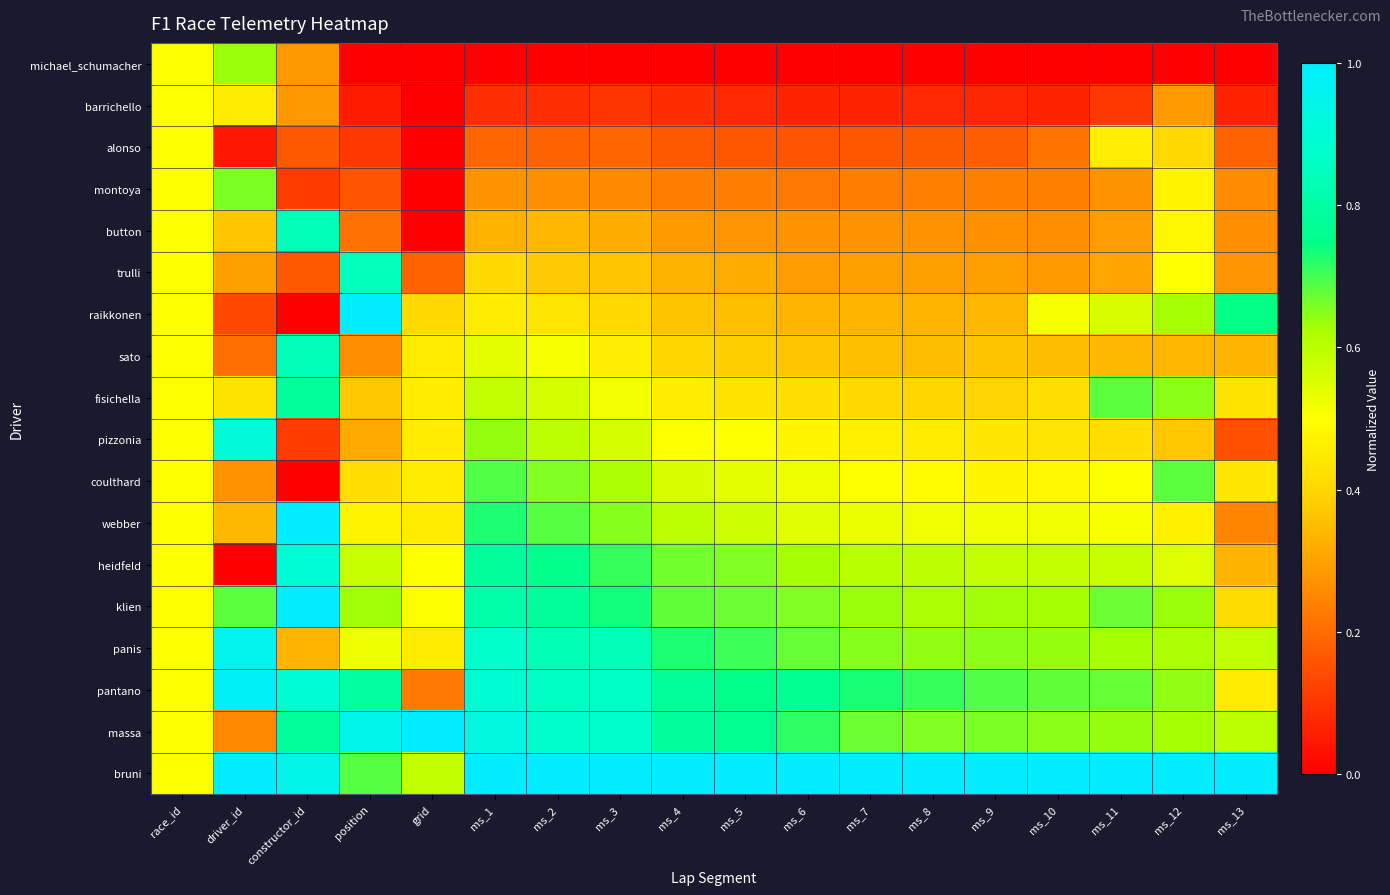

Reading right to left, what are all the values shown in this chart?

michael_schumacher: ms_13=0.0	ms_12=0.0	ms_11=0.0	ms_10=0.0	ms_9=0.0	ms_8=0.0	ms_7=0.0	ms_6=0.0	ms_5=0.0	ms_4=0.0	ms_3=0.0	ms_2=0.0	ms_1=0.0	grid=0.0	position=0.0	constructor_id=0.3	driver_id=0.6	race_id=0.5
barrichello: ms_13=0.1	ms_12=0.3	ms_11=0.1	ms_10=0.1	ms_9=0.1	ms_8=0.1	ms_7=0.1	ms_6=0.1	ms_5=0.1	ms_4=0.1	ms_3=0.1	ms_2=0.1	ms_1=0.1	grid=0.0	position=0.1	constructor_id=0.3	driver_id=0.5	race_id=0.5
alonso: ms_13=0.2	ms_12=0.4	ms_11=0.5	ms_10=0.2	ms_9=0.2	ms_8=0.2	ms_7=0.2	ms_6=0.2	ms_5=0.2	ms_4=0.2	ms_3=0.2	ms_2=0.2	ms_1=0.2	grid=0.0	position=0.1	constructor_id=0.2	driver_id=0.0	race_id=0.5
montoya: ms_13=0.3	ms_12=0.5	ms_11=0.3	ms_10=0.2	ms_9=0.2	ms_8=0.2	ms_7=0.2	ms_6=0.2	ms_5=0.2	ms_4=0.2	ms_3=0.3	ms_2=0.3	ms_1=0.3	grid=0.0	position=0.2	constructor_id=0.1	driver_id=0.7	race_id=0.5
button: ms_13=0.3	ms_12=0.5	ms_11=0.3	ms_10=0.3	ms_9=0.3	ms_8=0.3	ms_7=0.3	ms_6=0.3	ms_5=0.3	ms_4=0.3	ms_3=0.3	ms_2=0.3	ms_1=0.3	grid=0.0	position=0.2	constructor_id=0.8	driver_id=0.4	race_id=0.5
trulli: ms_13=0.3	ms_12=0.5	ms_11=0.3	ms_10=0.3	ms_9=0.3	ms_8=0.3	ms_7=0.3	ms_6=0.3	ms_5=0.3	ms_4=0.3	ms_3=0.4	ms_2=0.4	ms_1=0.4	grid=0.2	position=0.8	constructor_id=0.2	driver_id=0.3	race_id=0.5
raikkonen: ms_13=0.7	ms_12=0.6	ms_11=0.6	ms_10=0.5	ms_9=0.3	ms_8=0.3	ms_7=0.3	ms_6=0.3	ms_5=0.4	ms_4=0.4	ms_3=0.4	ms_2=0.4	ms_1=0.5	grid=0.4	position=1.0	constructor_id=0.0	driver_id=0.1	race_id=0.5
sato: ms_13=0.3	ms_12=0.3	ms_11=0.3	ms_10=0.4	ms_9=0.4	ms_8=0.4	ms_7=0.4	ms_6=0.4	ms_5=0.4	ms_4=0.4	ms_3=0.5	ms_2=0.5	ms_1=0.5	grid=0.5	position=0.3	constructor_id=0.8	driver_id=0.2	race_id=0.5
fisichella: ms_13=0.4	ms_12=0.6	ms_11=0.7	ms_10=0.4	ms_9=0.4	ms_8=0.4	ms_7=0.4	ms_6=0.4	ms_5=0.4	ms_4=0.5	ms_3=0.5	ms_2=0.6	ms_1=0.6	grid=0.5	position=0.4	constructor_id=0.8	driver_id=0.4	race_id=0.5
pizzonia: ms_13=0.2	ms_12=0.4	ms_11=0.4	ms_10=0.4	ms_9=0.4	ms_8=0.5	ms_7=0.5	ms_6=0.5	ms_5=0.5	ms_4=0.5	ms_3=0.6	ms_2=0.6	ms_1=0.6	grid=0.5	position=0.3	constructor_id=0.1	driver_id=0.9	race_id=0.5
coulthard: ms_13=0.4	ms_12=0.7	ms_11=0.5	ms_10=0.5	ms_9=0.5	ms_8=0.5	ms_7=0.5	ms_6=0.5	ms_5=0.5	ms_4=0.6	ms_3=0.6	ms_2=0.7	ms_1=0.7	grid=0.5	position=0.4	constructor_id=0.0	driver_id=0.3	race_id=0.5
webber: ms_13=0.2	ms_12=0.5	ms_11=0.5	ms_10=0.5	ms_9=0.5	ms_8=0.5	ms_7=0.5	ms_6=0.5	ms_5=0.6	ms_4=0.6	ms_3=0.7	ms_2=0.7	ms_1=0.7	grid=0.5	position=0.5	constructor_id=1.0	driver_id=0.3	race_id=0.5
heidfeld: ms_13=0.3	ms_12=0.5	ms_11=0.6	ms_10=0.6	ms_9=0.6	ms_8=0.6	ms_7=0.6	ms_6=0.6	ms_5=0.7	ms_4=0.7	ms_3=0.7	ms_2=0.8	ms_1=0.8	grid=0.5	position=0.6	constructor_id=0.9	driver_id=0.0	race_id=0.5
klien: ms_13=0.4	ms_12=0.6	ms_11=0.7	ms_10=0.6	ms_9=0.6	ms_8=0.6	ms_7=0.6	ms_6=0.7	ms_5=0.7	ms_4=0.7	ms_3=0.7	ms_2=0.8	ms_1=0.8	grid=0.5	position=0.6	constructor_id=1.0	driver_id=0.7	race_id=0.5
panis: ms_13=0.6	ms_12=0.6	ms_11=0.6	ms_10=0.6	ms_9=0.6	ms_8=0.6	ms_7=0.6	ms_6=0.7	ms_5=0.7	ms_4=0.7	ms_3=0.8	ms_2=0.8	ms_1=0.9	grid=0.5	position=0.5	constructor_id=0.3	driver_id=1.0	race_id=0.5
pantano: ms_13=0.5	ms_12=0.6	ms_11=0.7	ms_10=0.7	ms_9=0.7	ms_8=0.7	ms_7=0.7	ms_6=0.8	ms_5=0.8	ms_4=0.8	ms_3=0.9	ms_2=0.9	ms_1=0.9	grid=0.2	position=0.8	constructor_id=0.9	driver_id=1.0	race_id=0.5
massa: ms_13=0.6	ms_12=0.6	ms_11=0.6	ms_10=0.6	ms_9=0.7	ms_8=0.7	ms_7=0.7	ms_6=0.7	ms_5=0.8	ms_4=0.8	ms_3=0.9	ms_2=0.9	ms_1=0.9	grid=1.0	position=0.9	constructor_id=0.8	driver_id=0.2	race_id=0.5
bruni: ms_13=1.0	ms_12=1.0	ms_11=1.0	ms_10=1.0	ms_9=1.0	ms_8=1.0	ms_7=1.0	ms_6=1.0	ms_5=1.0	ms_4=1.0	ms_3=1.0	ms_2=1.0	ms_1=1.0	grid=0.6	position=0.7	constructor_id=0.9	driver_id=1.0	race_id=0.5